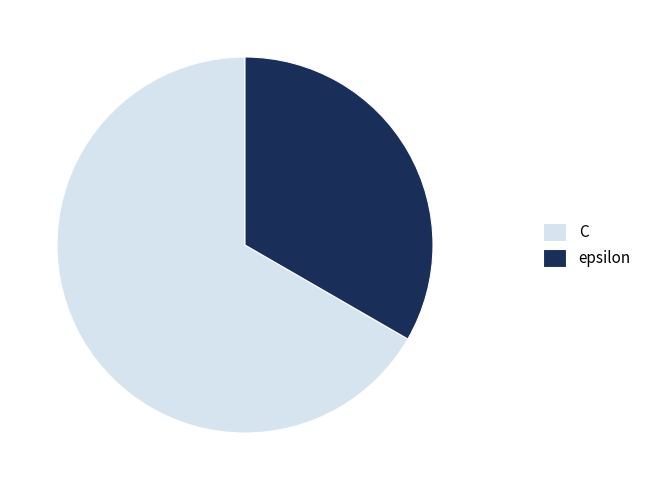

Which slice is the largest?

C